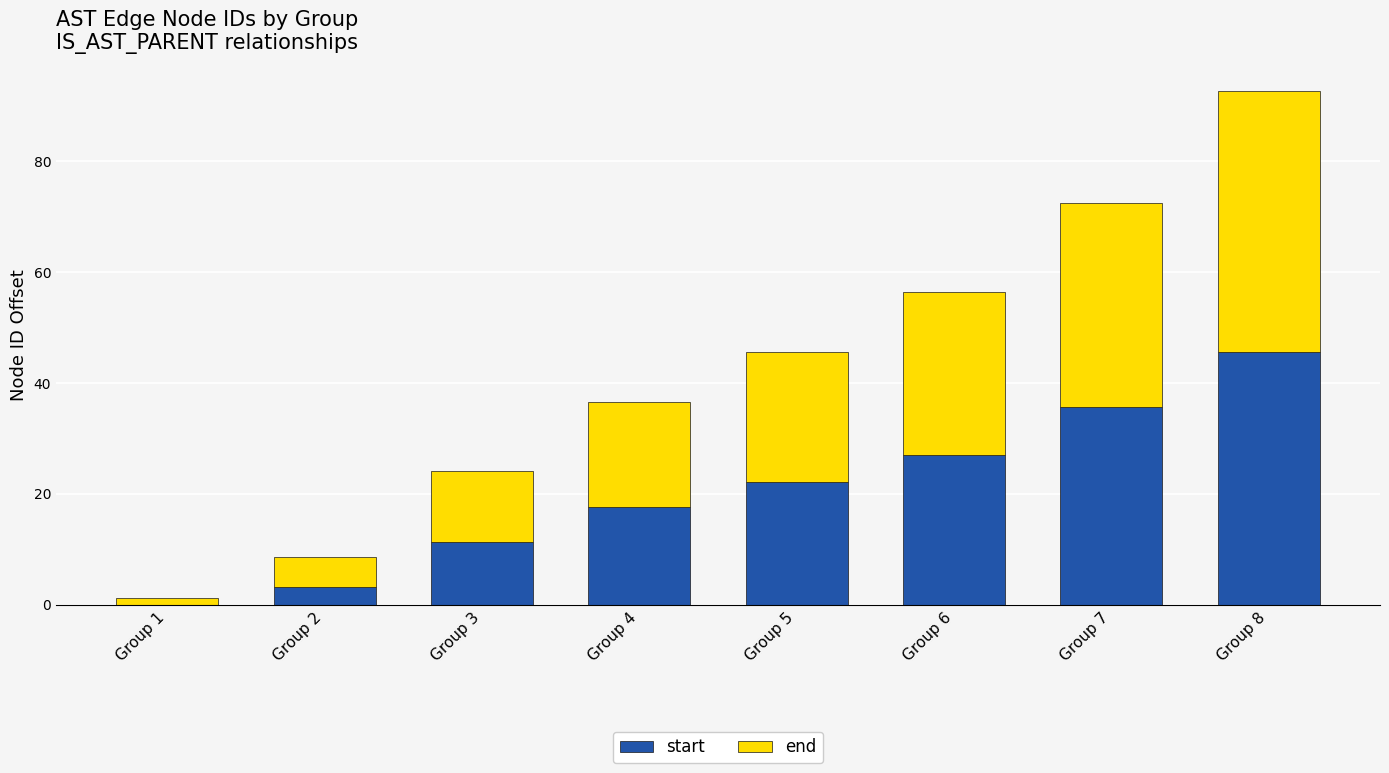

What is the total value across all series at Group 8?

92.6